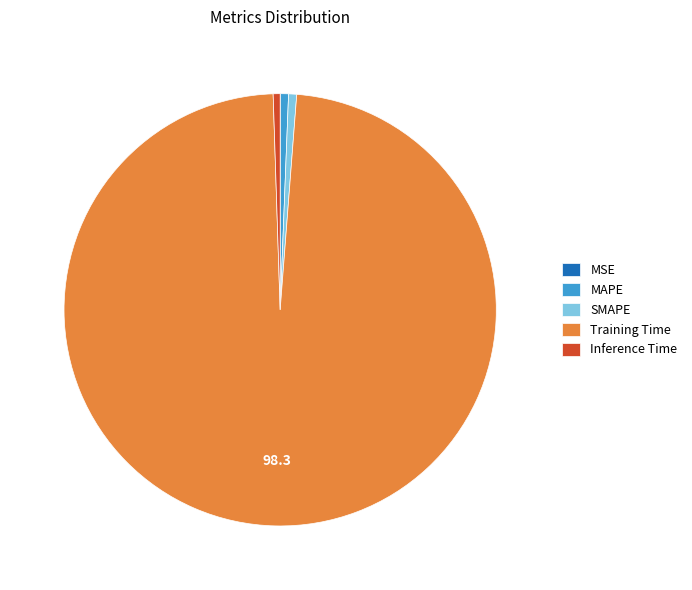

What is the majority slice?

Training Time